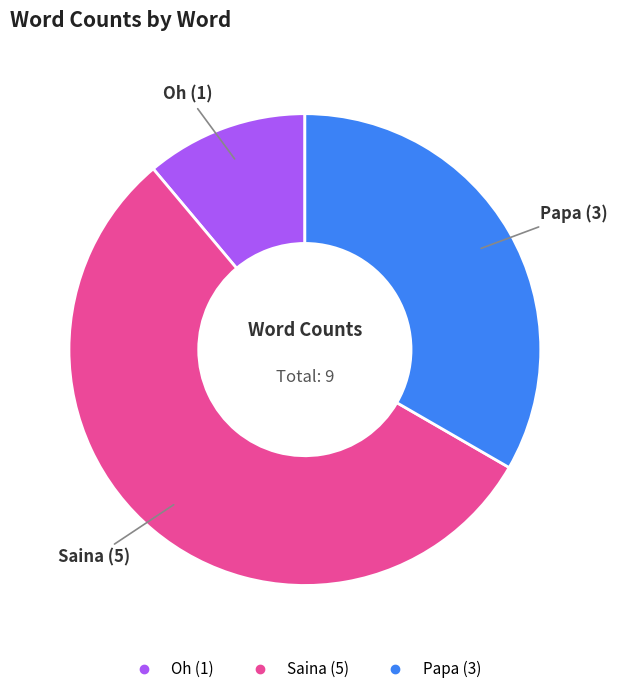

Between Saina and Oh, which is larger?

Saina